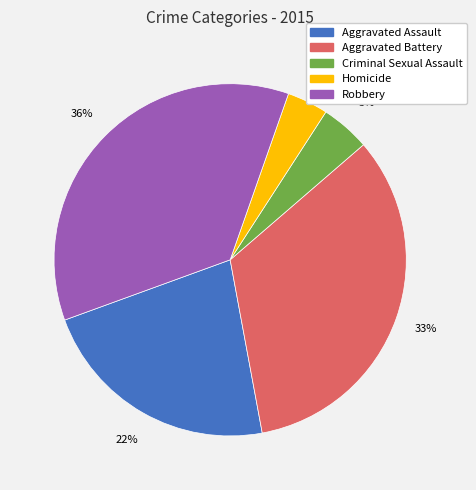

Is the sum of Criminal Sexual Assault and Aggravated Battery greater than half?

No